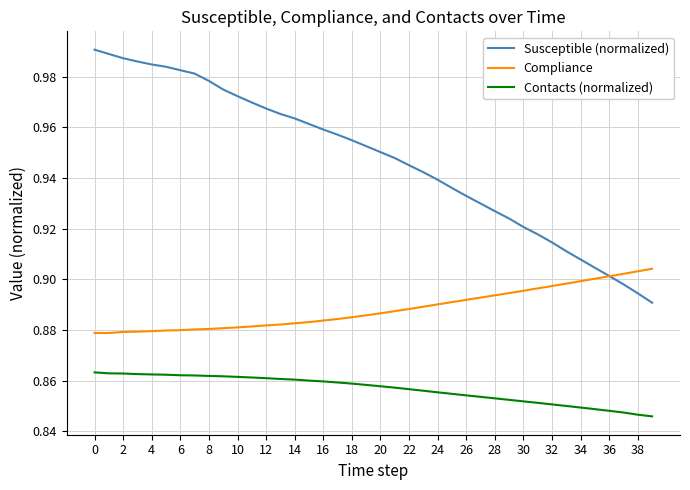

List the series in order of their overall mean, lowest first.

Contacts (normalized), Compliance, Susceptible (normalized)